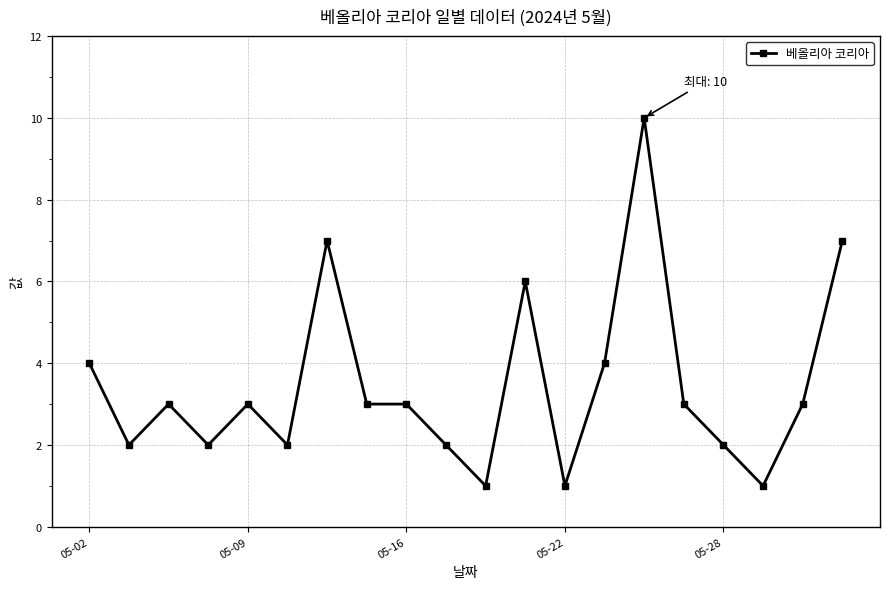

Count the values in the range 2 to 4.

13